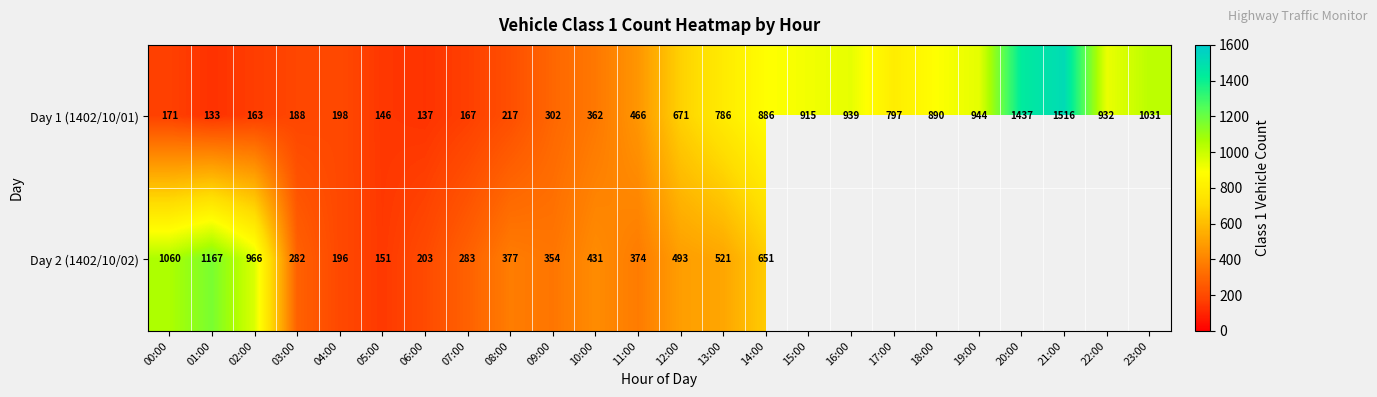

Is it true that Day 1 (1402/10/01) equals 1411.6 at 23:00?

False